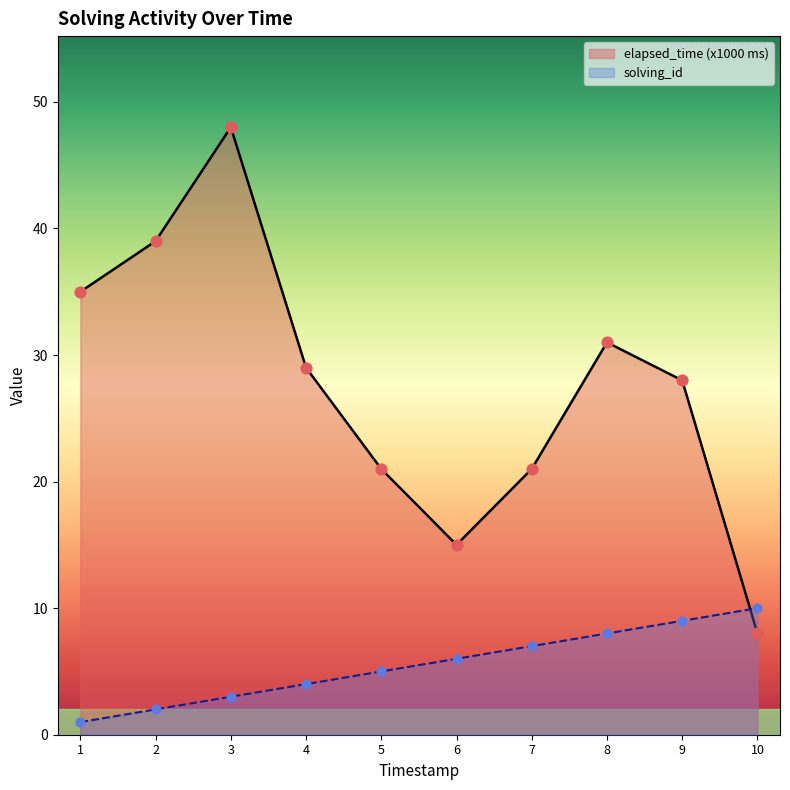

Is the value of elapsed_time (x1000 ms) at 4 greater than the value of solving_id at 8?

Yes